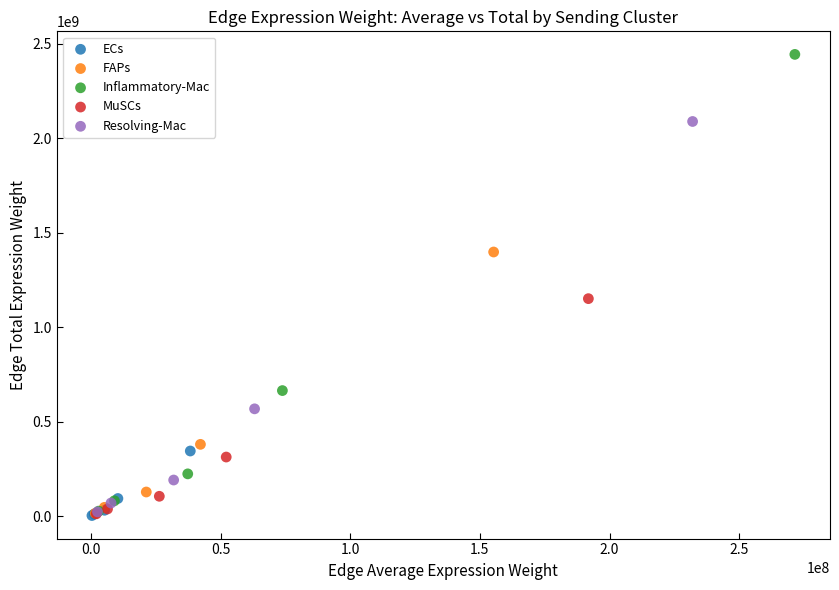

Which series has the largest Y range (max minus min)?

Inflammatory-Mac